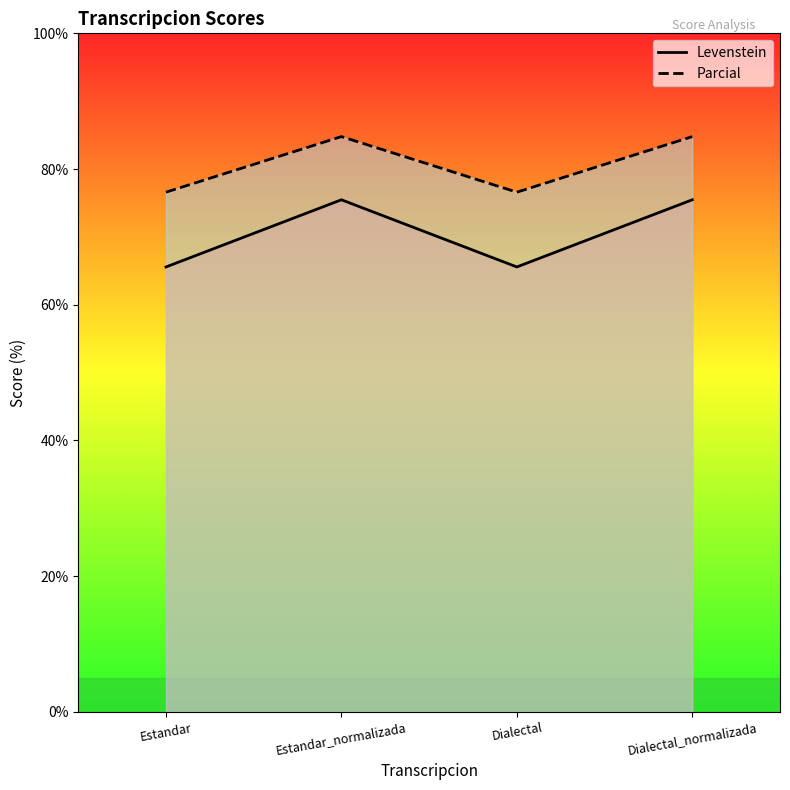

True or false: Parcial and Levenstein intersect in this chart.

False